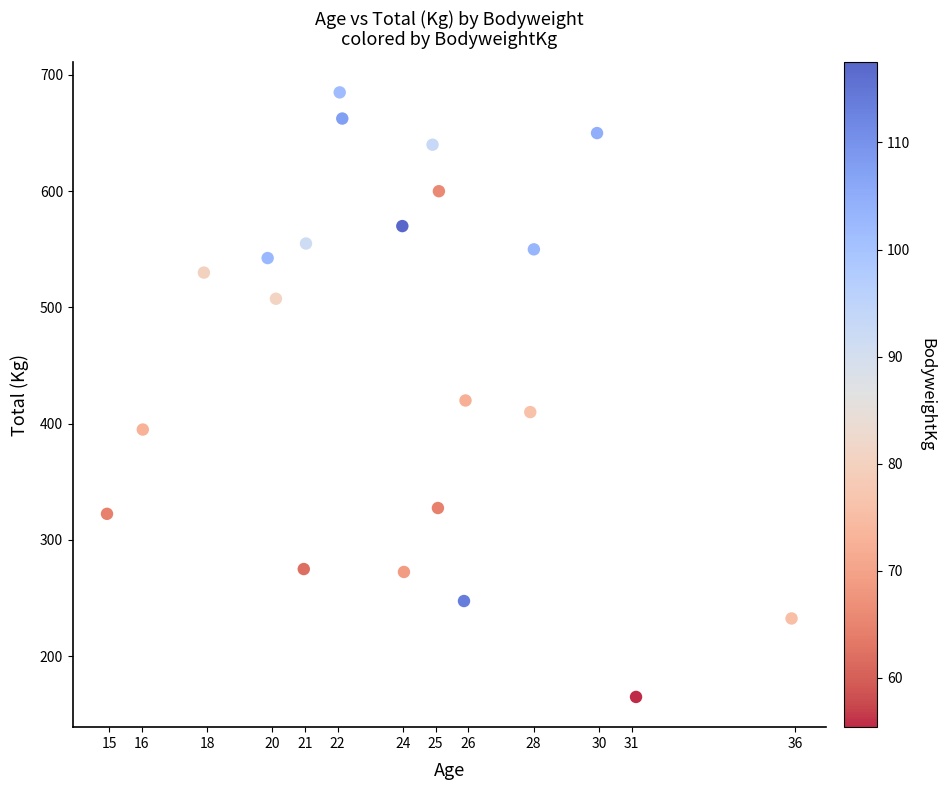

What is the range of Y values (max minus min)?

520.0